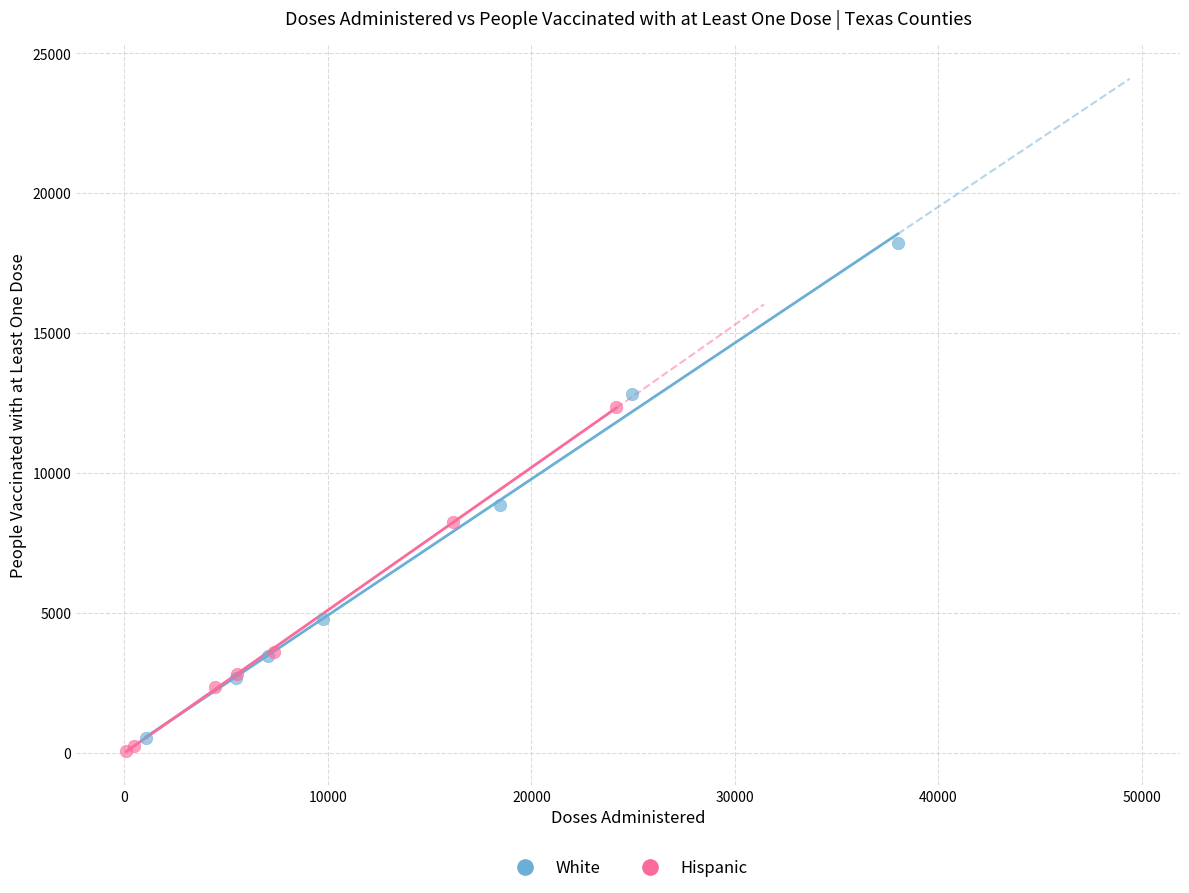

Which series contains the highest Y value?

White